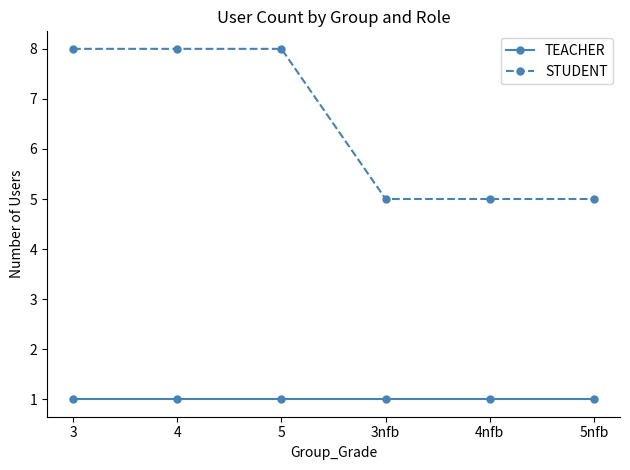

How many values in the STUDENT series are below 8?

3